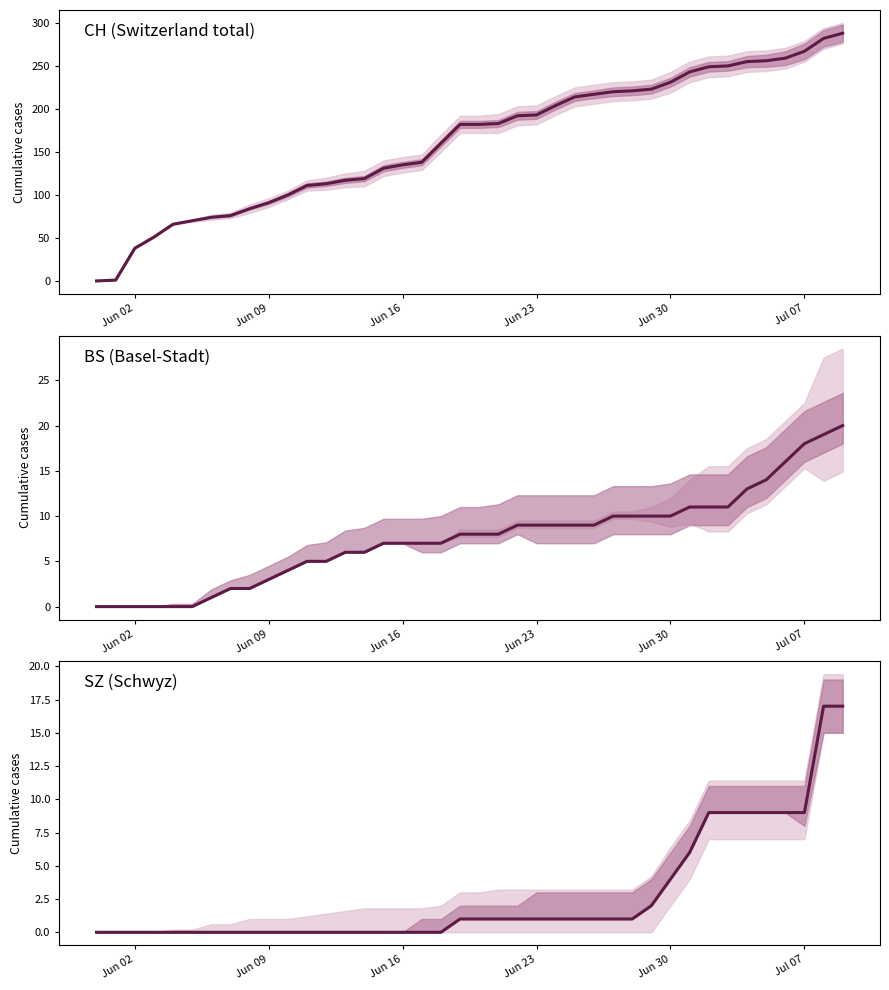

Is it true that BS equals 17 at 33?

False